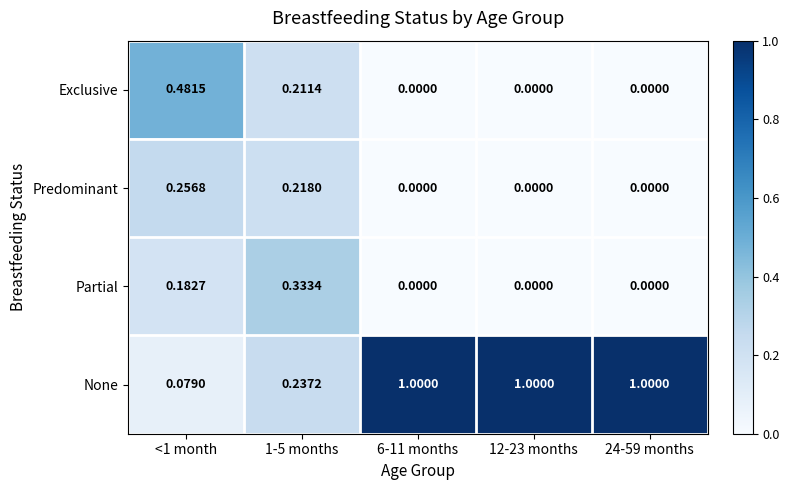

Which series has the largest range (max minus min)?

None